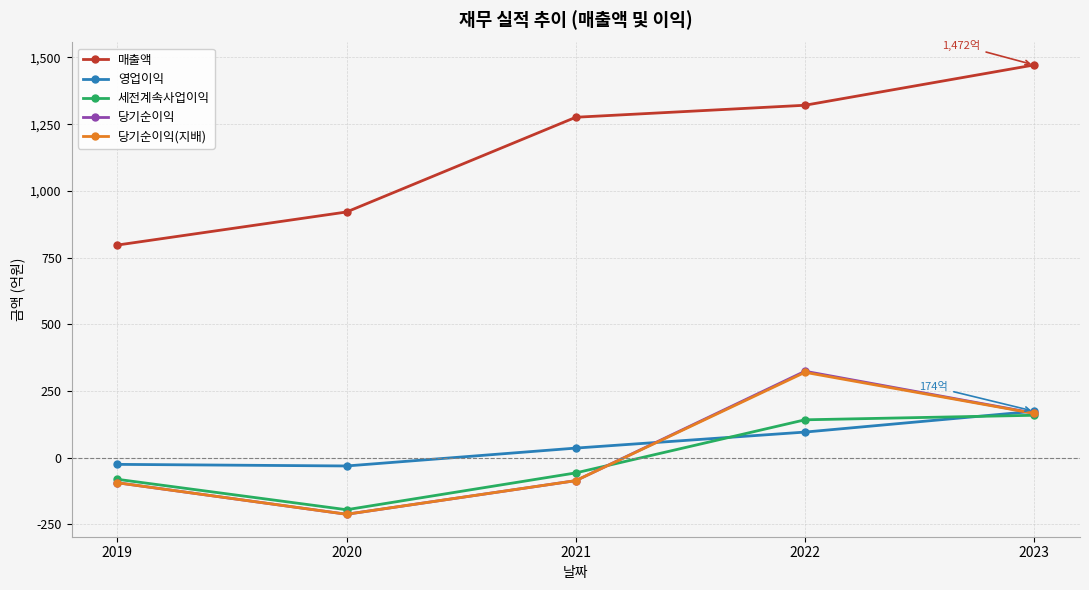

Is it true that 당기순이익 equals -212 at 2020?

True